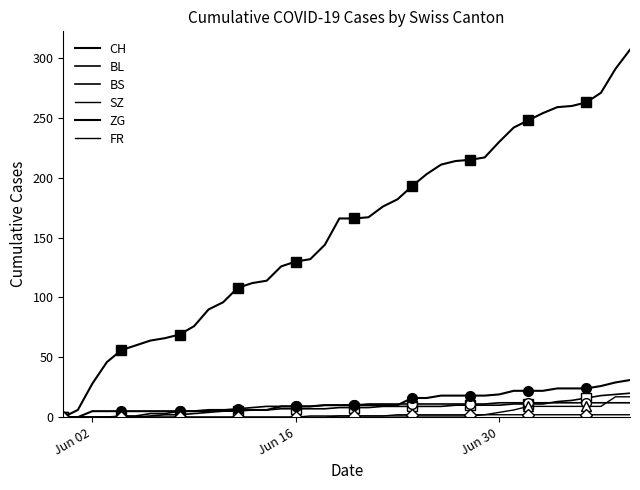

How many data points in BS are above 10?

19